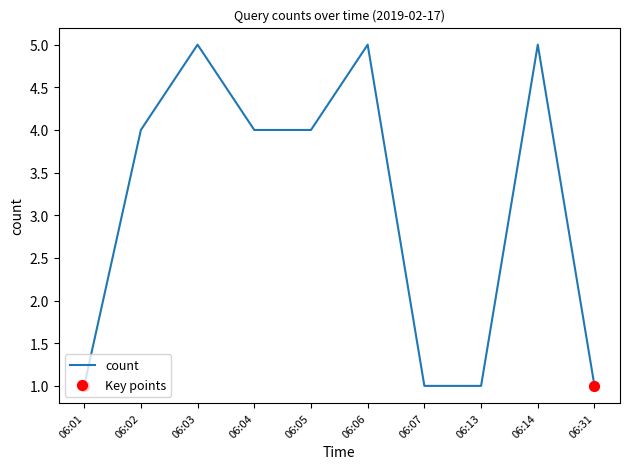

What is the change in value from 06:04 to 06:31?

-3